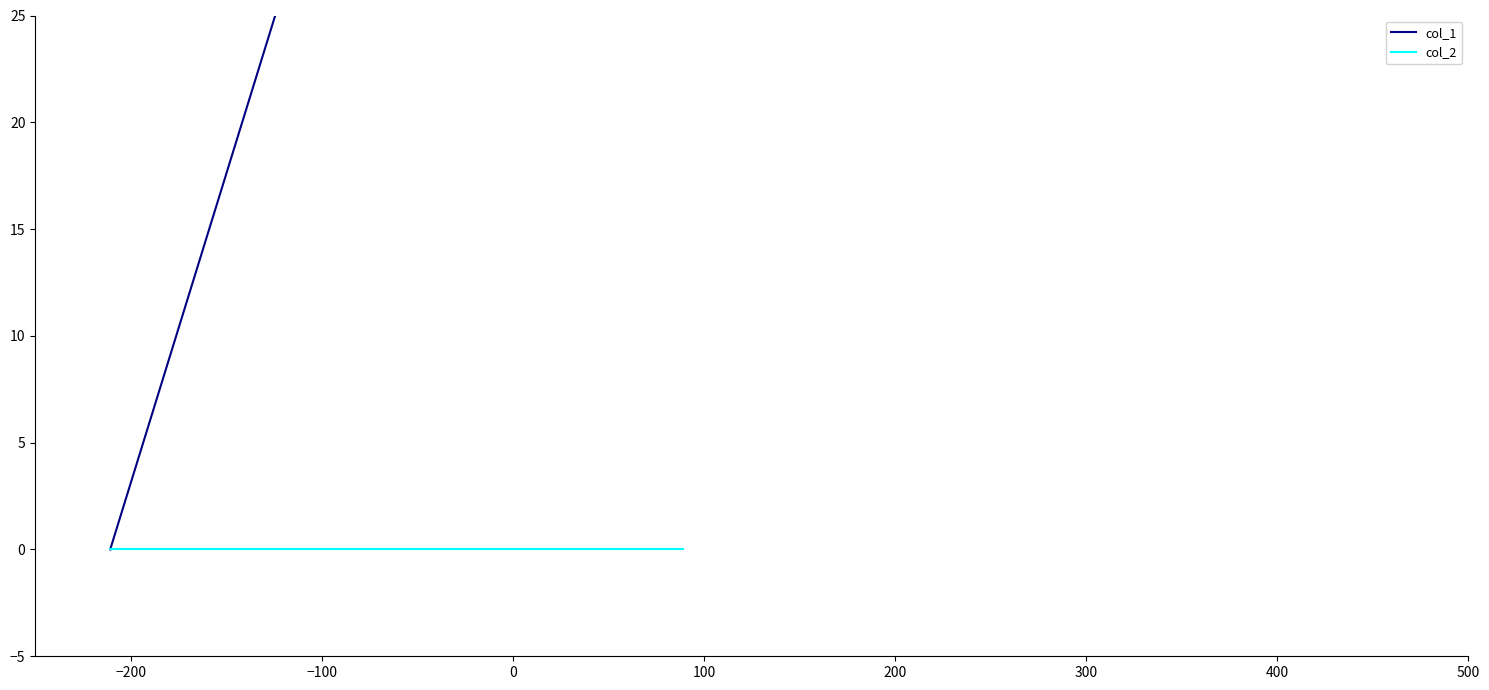

What is the label of the 3rd point from the left?

−100